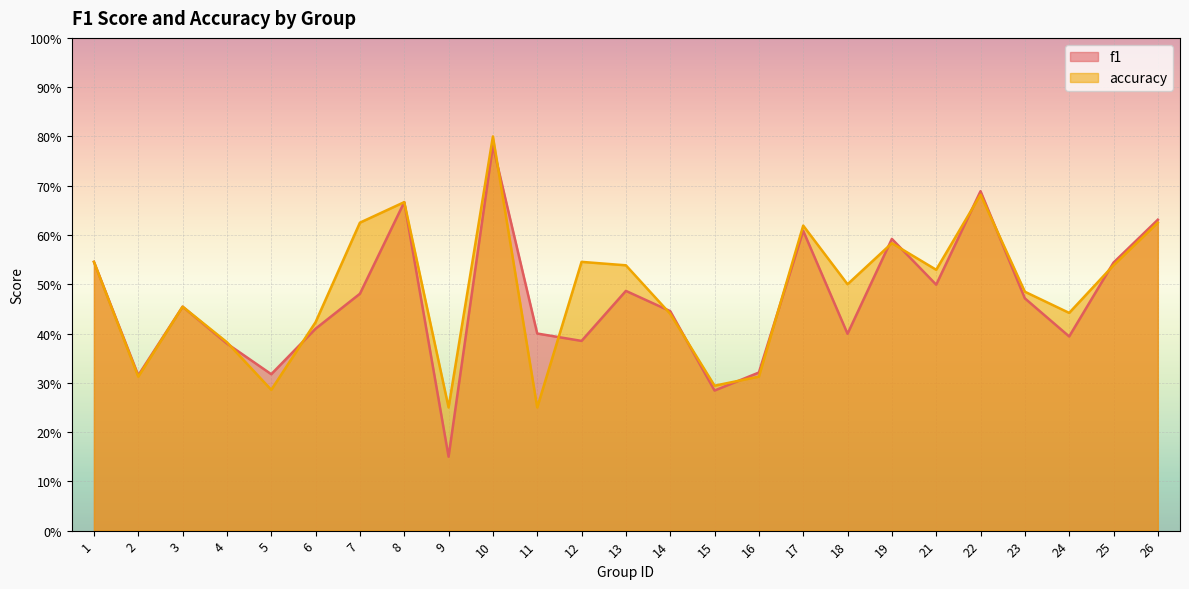

How many intersections are there between accuracy and f1?

13